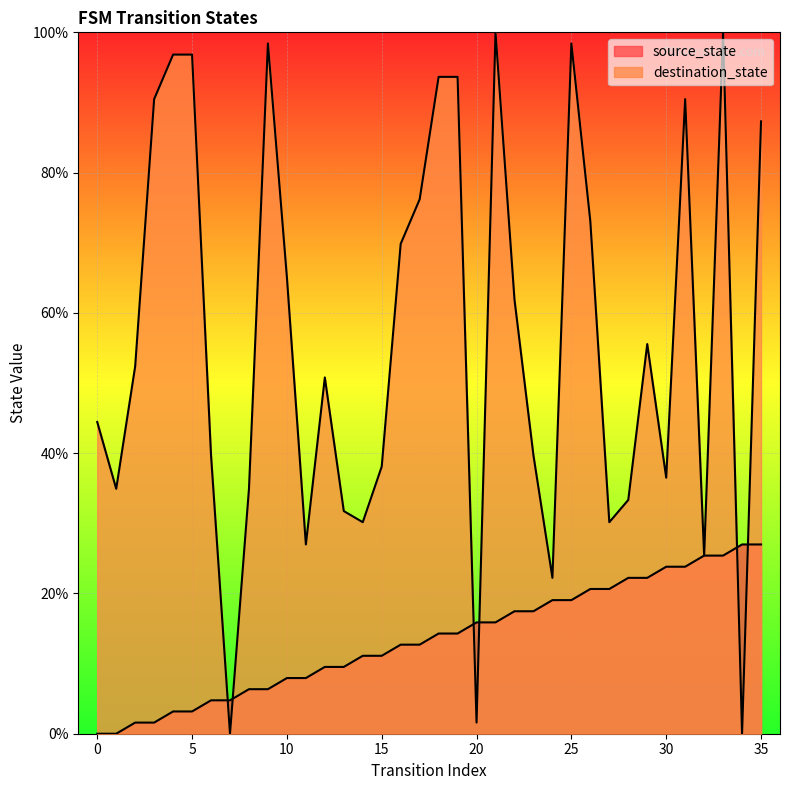

What is the value of the source_state point at the 17th from the left?

12.7